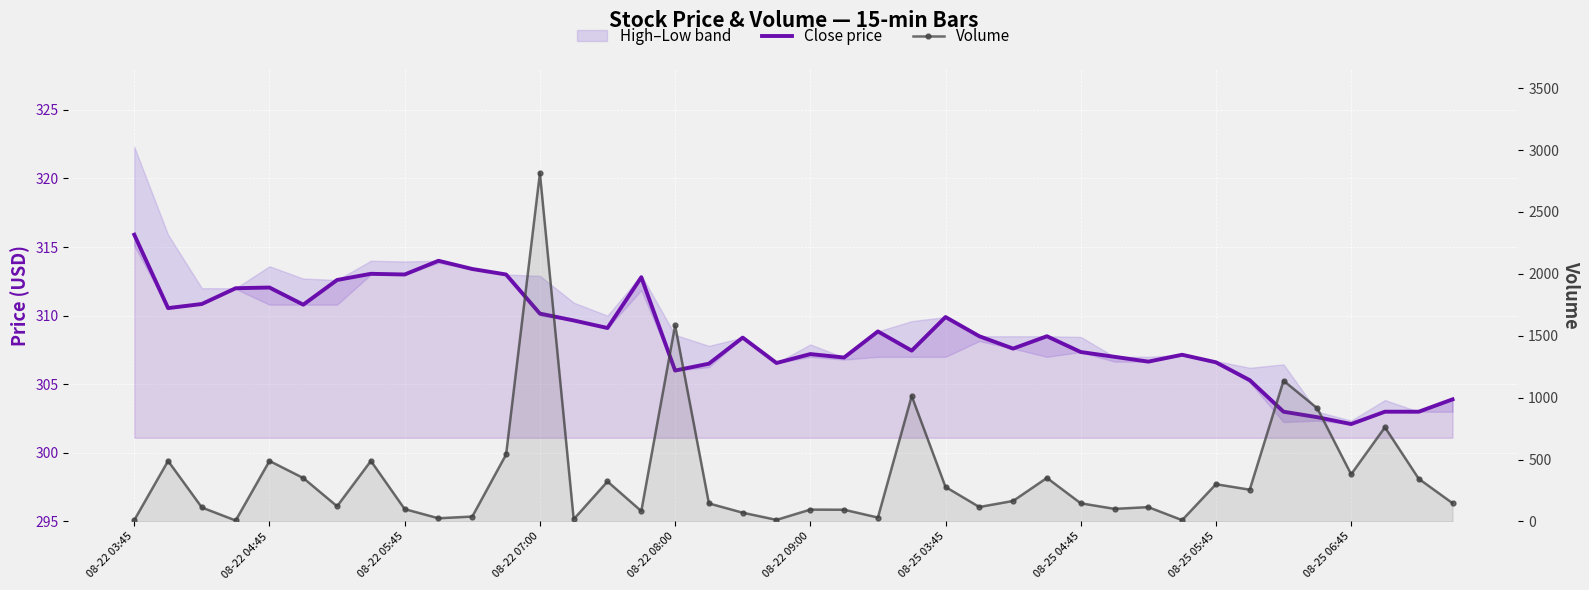

What is the sum of the Close price values at 08-25 03:45 and 36?

614.7